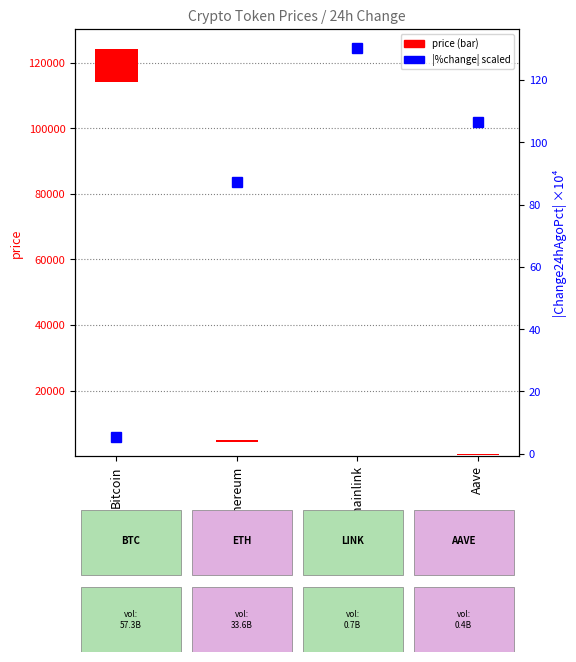

What is the label of the 2nd bar from the left?

Ethereum